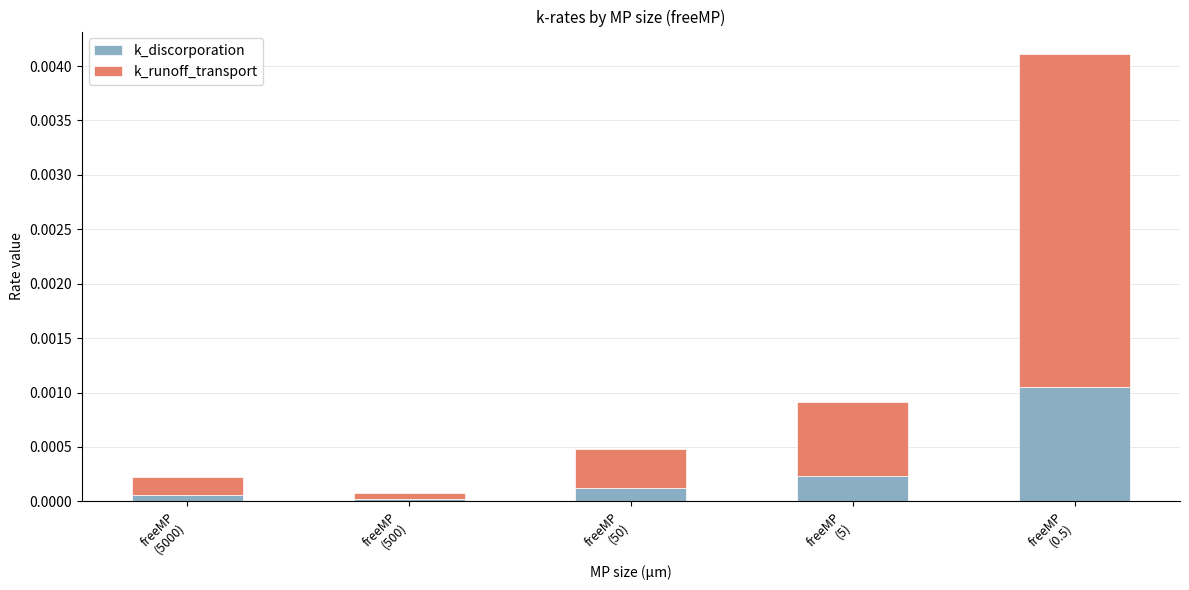

How many series are shown in this chart?

2